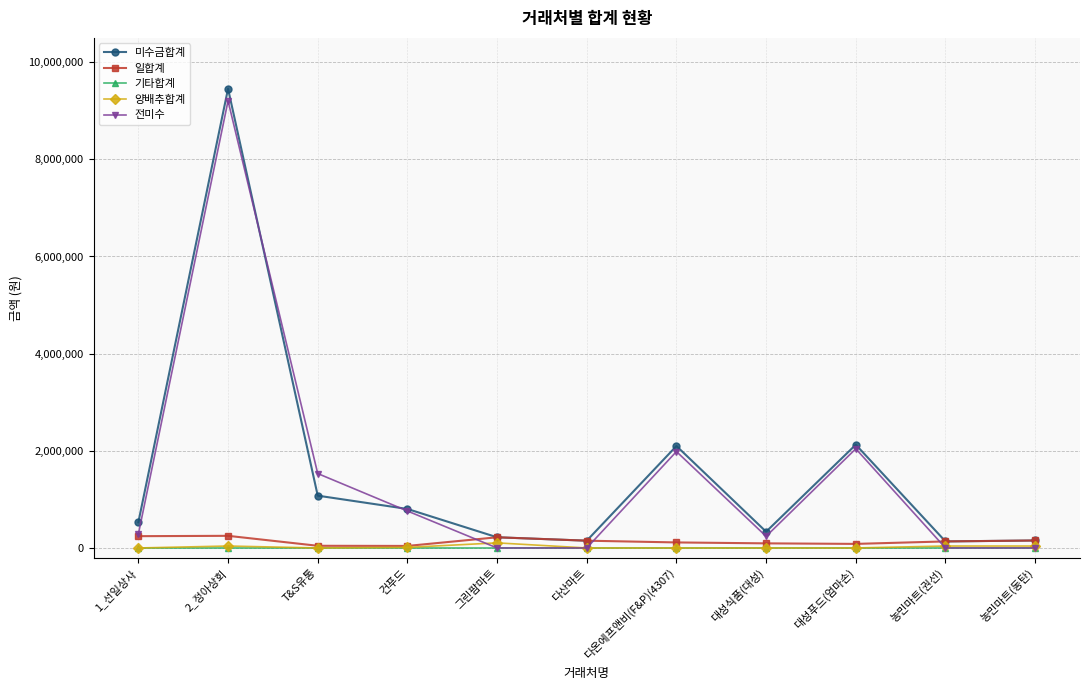

At which category is the sum across all series the highest?

2_정아상회